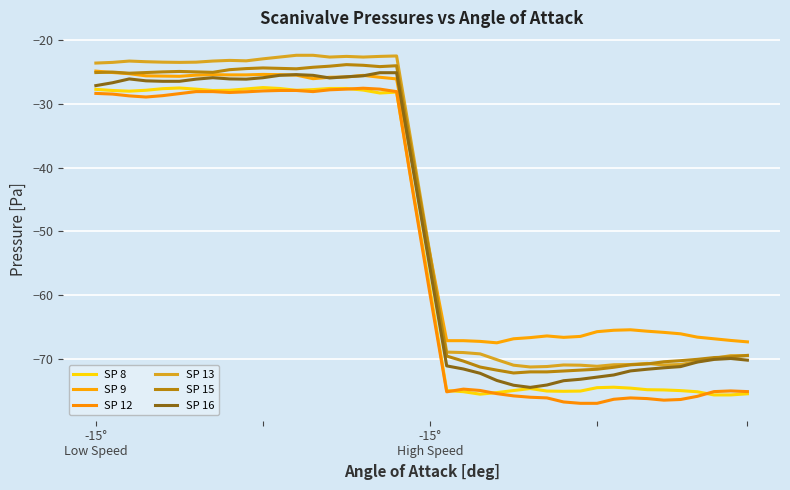

Reading left to right, extract all data points from this chart.

SP 8: -27.7	-27.9	-28.0	-27.8	-27.6	-27.5	-27.7	-27.9	-27.8	-27.6	-27.4	-27.6	-27.8	-27.7	-27.6	-27.6	-27.8	-28.3	-28.1	-43.9	-59.1	-75.0	-75.2	-75.6	-75.3	-75.0	-74.7	-75.1	-75.1	-75.1	-74.6	-74.5	-74.6	-74.9	-74.9	-75.0	-75.2	-75.7	-75.7	-75.5
SP 9: -24.8	-25.0	-25.2	-25.6	-25.6	-25.6	-25.5	-25.4	-25.4	-25.4	-25.3	-25.4	-25.5	-26.0	-25.8	-25.8	-25.5	-25.8	-26.1	-40.0	-53.6	-67.2	-67.2	-67.3	-67.5	-66.9	-66.7	-66.4	-66.7	-66.5	-65.8	-65.5	-65.5	-65.7	-65.9	-66.1	-66.6	-66.9	-67.1	-67.4
SP 12: -28.3	-28.4	-28.7	-28.9	-28.7	-28.4	-28.0	-28.0	-28.2	-28.1	-27.9	-27.9	-27.9	-28.0	-27.8	-27.7	-27.5	-27.7	-28.0	-44.2	-59.8	-75.2	-74.8	-75.0	-75.5	-75.8	-76.1	-76.2	-76.8	-77.0	-77.0	-76.4	-76.2	-76.3	-76.5	-76.4	-75.9	-75.2	-75.1	-75.2
SP 13: -23.6	-23.5	-23.2	-23.3	-23.4	-23.5	-23.4	-23.2	-23.1	-23.2	-22.9	-22.6	-22.3	-22.3	-22.6	-22.5	-22.6	-22.5	-22.4	-37.9	-53.5	-69.0	-69.0	-69.2	-70.2	-71.0	-71.3	-71.2	-71.0	-71.0	-71.2	-71.0	-70.9	-70.7	-71.0	-70.9	-70.5	-69.9	-69.5	-69.5
SP 15: -25.0	-25.0	-25.2	-25.1	-24.9	-24.9	-24.9	-25.0	-24.6	-24.4	-24.3	-24.4	-24.5	-24.2	-24.0	-23.8	-23.9	-24.1	-24.0	-38.9	-54.0	-69.6	-70.4	-71.3	-71.8	-72.2	-72.1	-72.1	-71.9	-71.8	-71.7	-71.3	-71.0	-70.8	-70.5	-70.3	-70.1	-69.8	-69.7	-69.5
SP 16: -27.1	-26.7	-26.1	-26.4	-26.4	-26.4	-26.1	-25.9	-26.1	-26.1	-25.9	-25.5	-25.4	-25.5	-25.9	-25.7	-25.6	-25.1	-25.1	-40.5	-55.8	-71.1	-71.6	-72.3	-73.4	-74.2	-74.5	-74.1	-73.5	-73.2	-72.9	-72.6	-71.9	-71.7	-71.4	-71.2	-70.5	-70.1	-70.0	-70.2